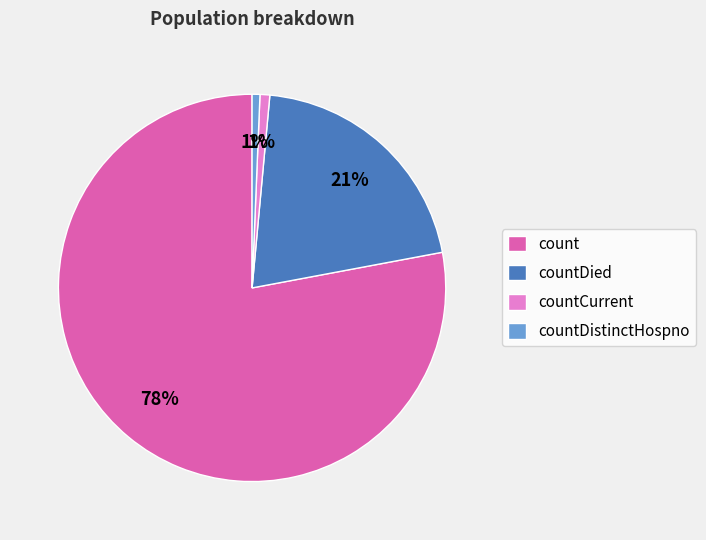

To the nearest percent, what portion does countDied represent?

21%